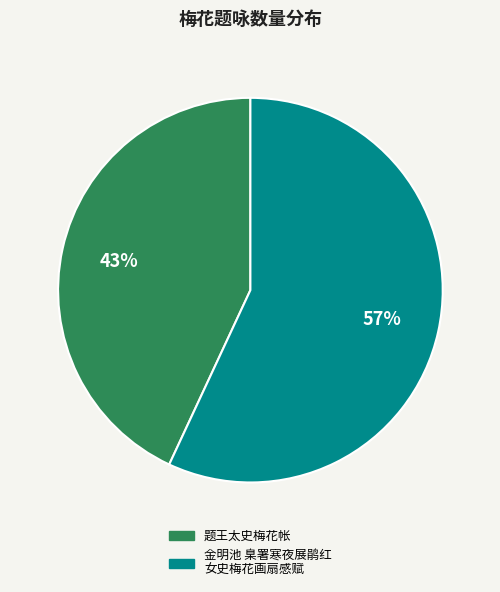

How many segments does this pie chart have?

2